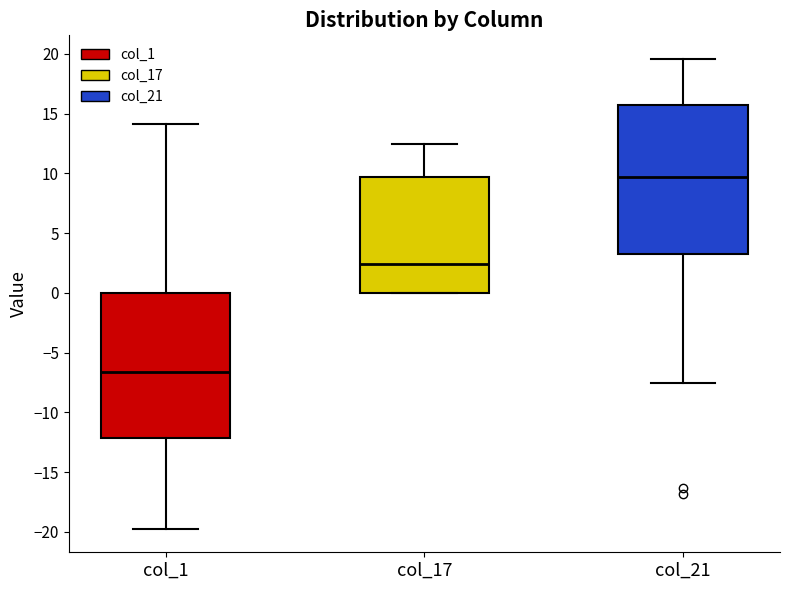

Reading left to right, read every box against the y-axis: the position of its median line, the range the box covers, and the ends of its whiskers. The values are not printed on the chart, so give them approximately, as read against the axis.

col_1: median -6.5, box -12.0 to 0.0, whiskers -19.5 to 14.0
col_17: median 2.5, box 0.0 to 9.5, whiskers 0.0 to 12.5
col_21: median 9.5, box 3.0 to 15.5, whiskers -7.5 to 19.5